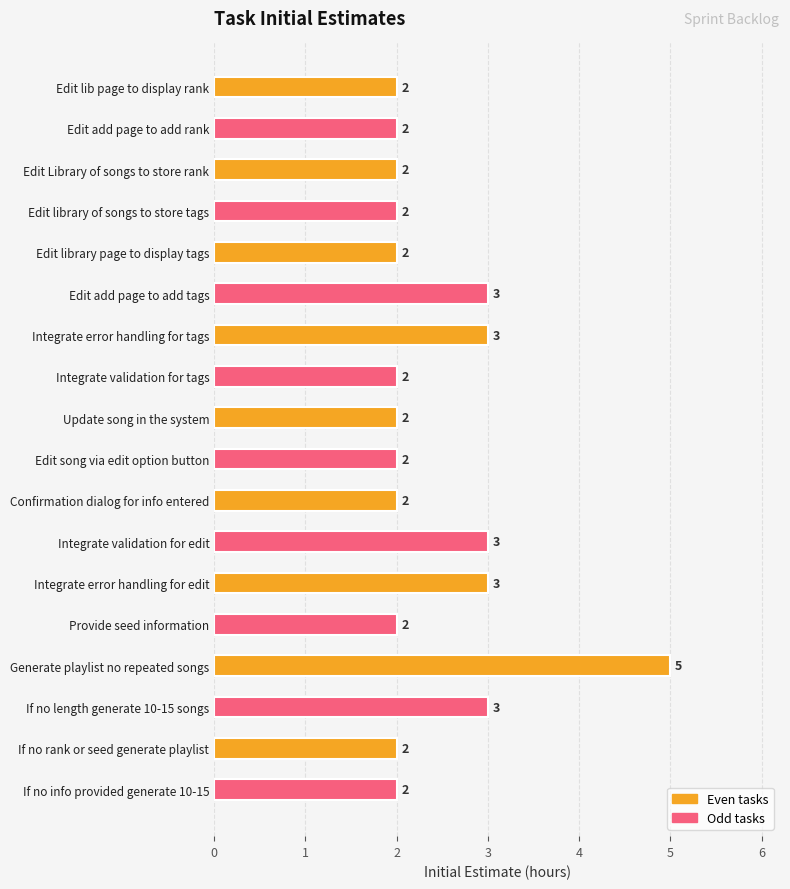

Reading top to bottom, transcribe all the data shown in this chart.

Edit lib page to display rank=2	Edit add page to add rank=2	Edit Library of songs to store rank=2	Edit library of songs to store tags=2	Edit library page to display tags=2	Edit add page to add tags=3	Integrate error handling for tags=3	Integrate validation for tags=2	Update song in the system=2	Edit song via edit option button=2	Confirmation dialog for info entered=2	Integrate validation for edit=3	Integrate error handling for edit=3	Provide seed information=2	Generate playlist no repeated songs=5	If no length generate 10-15 songs=3	If no rank or seed generate playlist=2	If no info provided generate 10-15=2